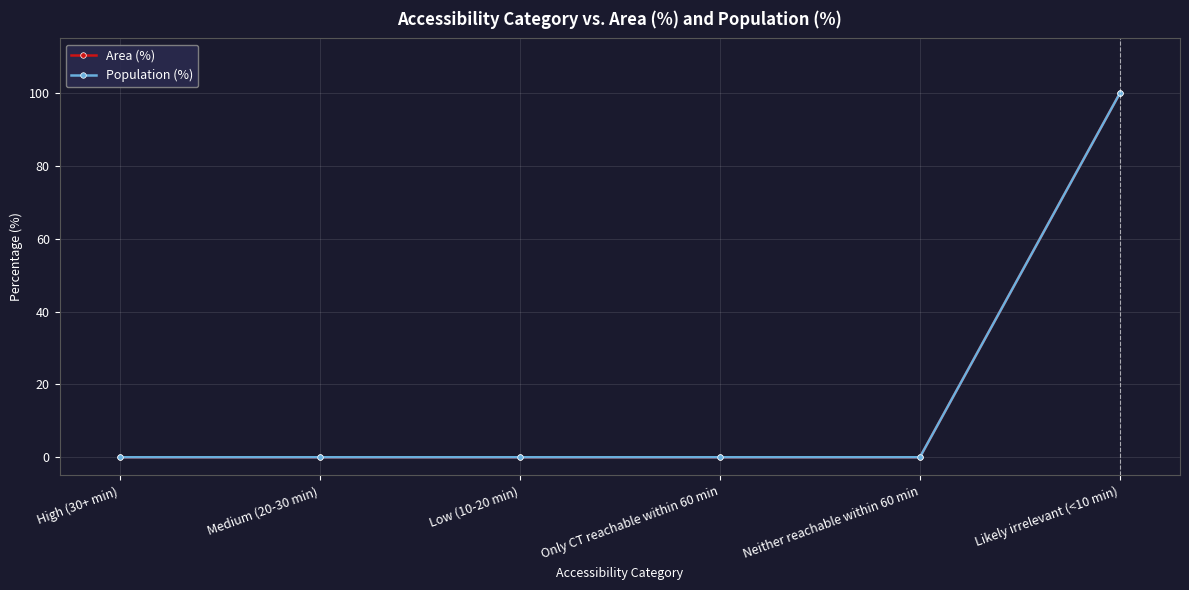

Rank the series by their maximum value, from lowest to highest.

Area (%), Population (%)